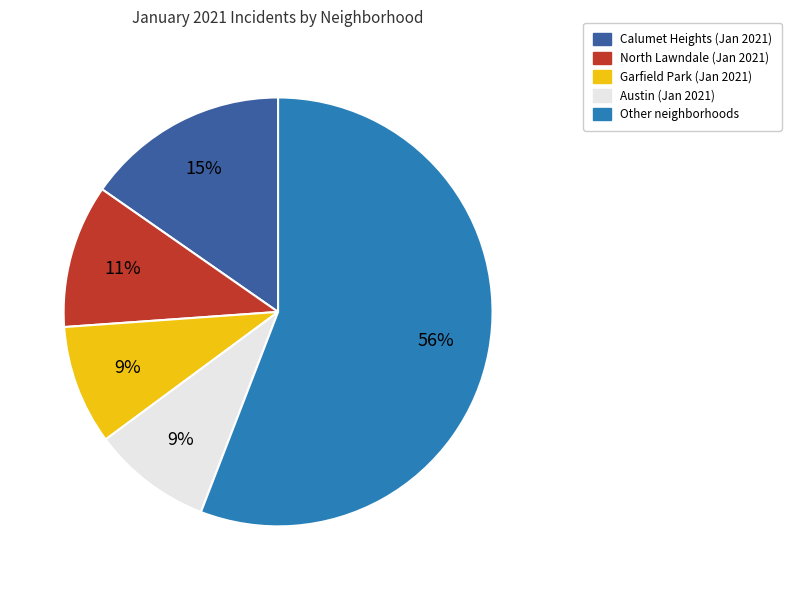

Is there any slice that represents more than half of the pie?

Yes